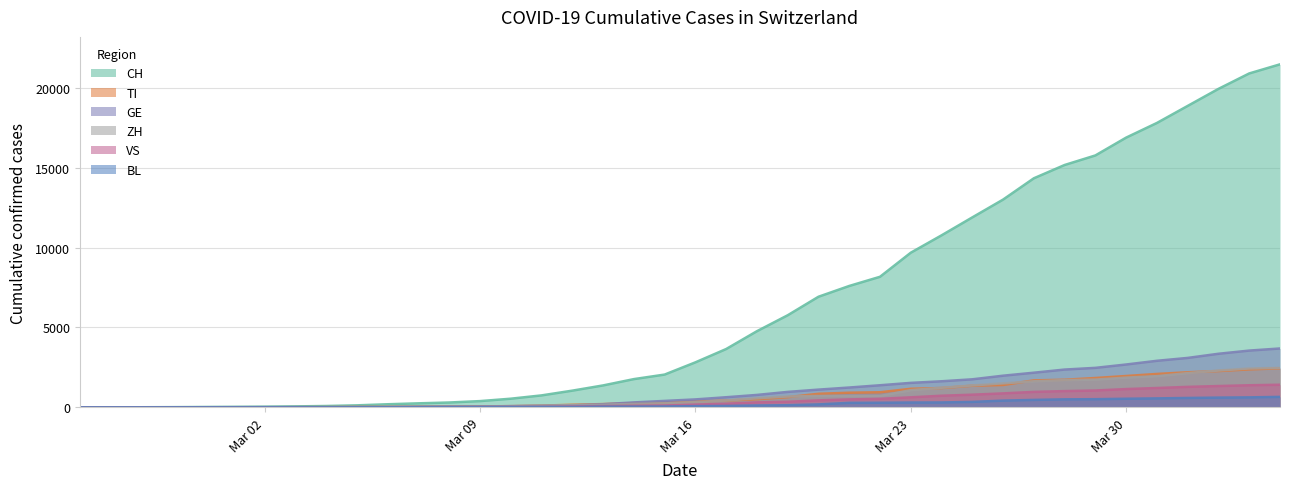

Which series has the widest spread of values?

CH